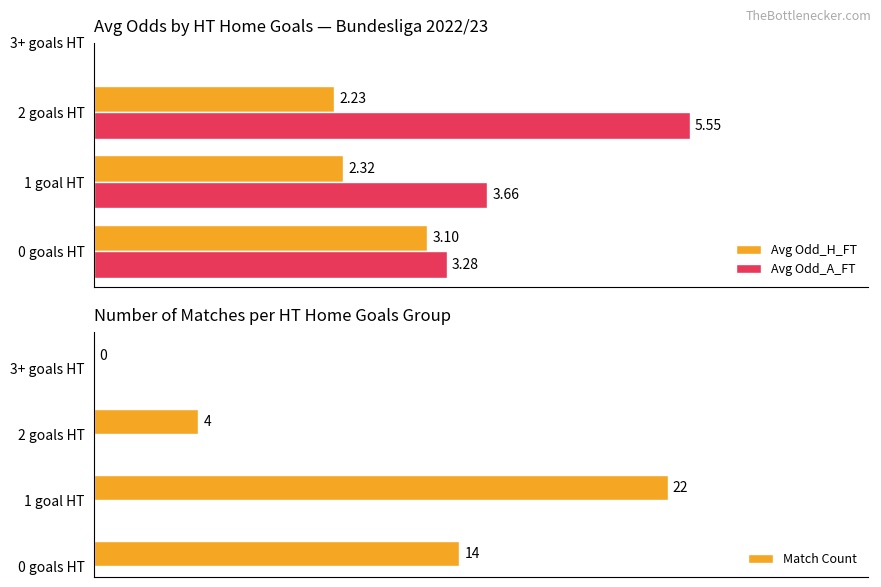

List the series in order of their overall mean, lowest first.

Avg Odd_H_FT, Avg Odd_A_FT, Match Count